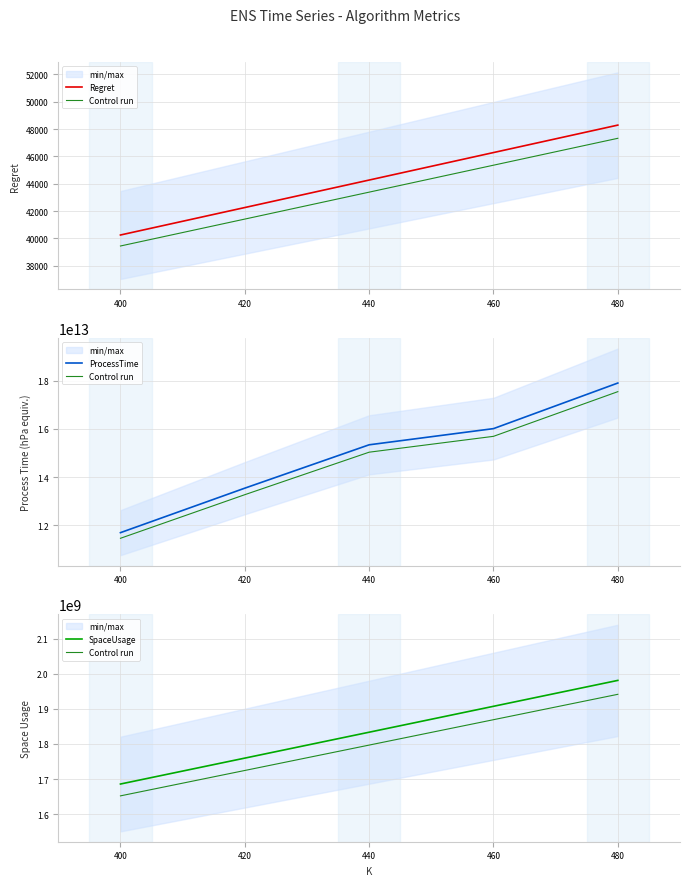

At how many categories does at least one series exceed 14984853410851?

3